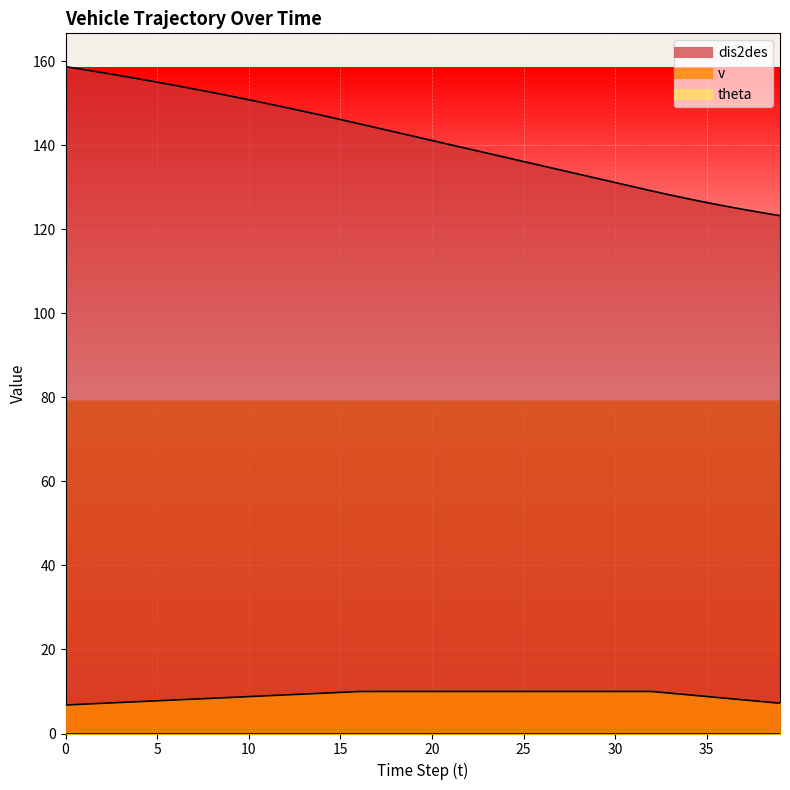

List the labels in order of v value, largest first.

17, 18, 19, 20, 21, 22, 23, 24, 25, 26, 27, 28, 29, 30, 31, 32, 16, 15, 33, 14, 13, 34, 12, 11, 35, 10, 9, 36, 8, 7, 37, 6, 5, 38, 4, 3, 39, 2, 1, 0